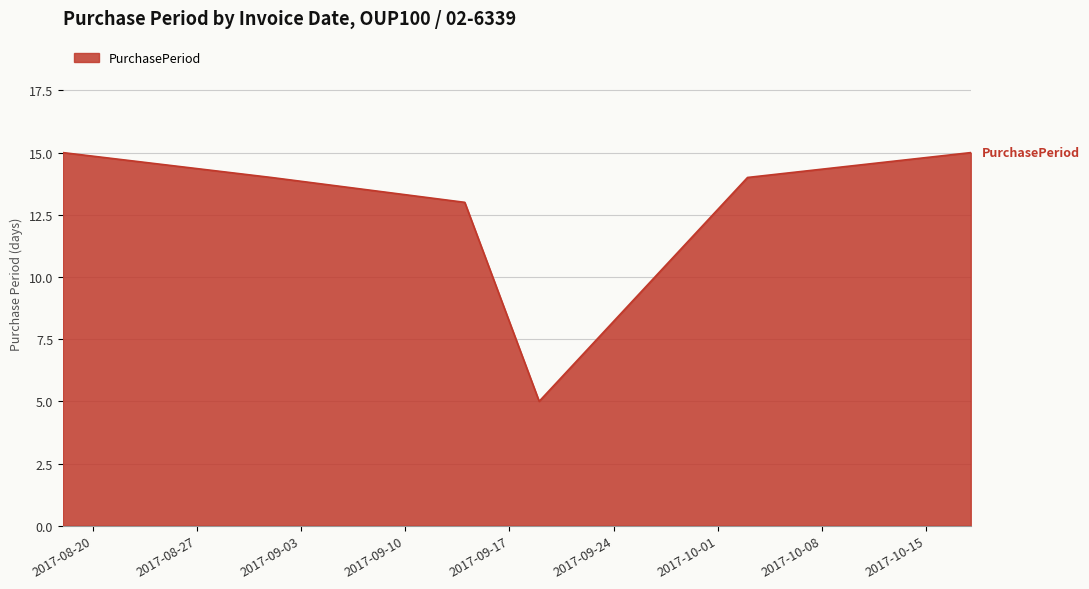

What is the greatest value displayed?

15